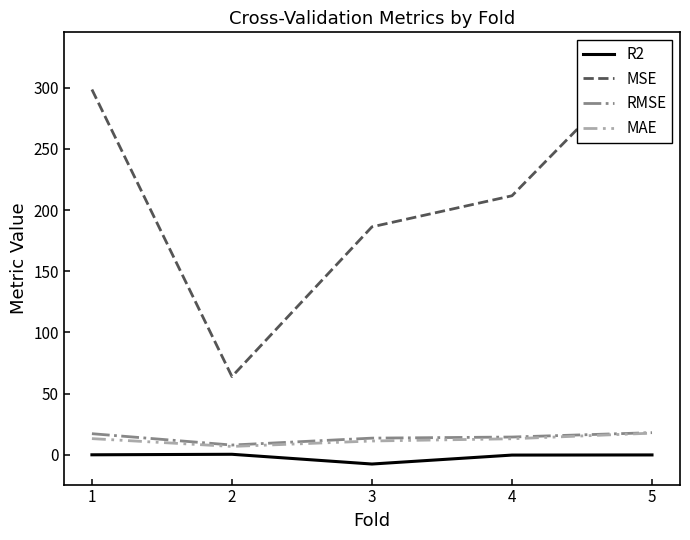

The value of MAE at 3 is 11.3. True or false?

True